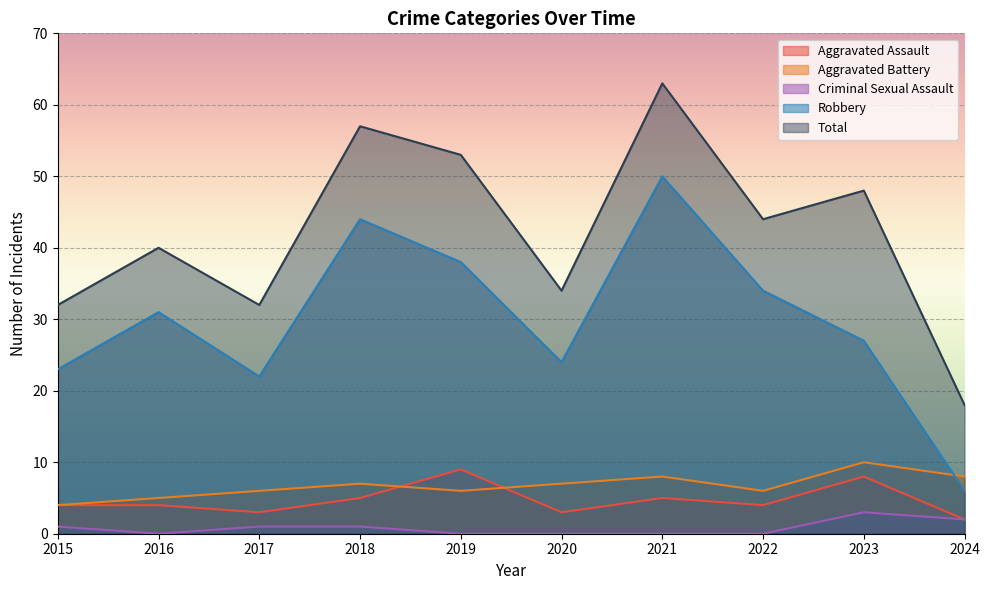

Which series has the largest range (max minus min)?

Total